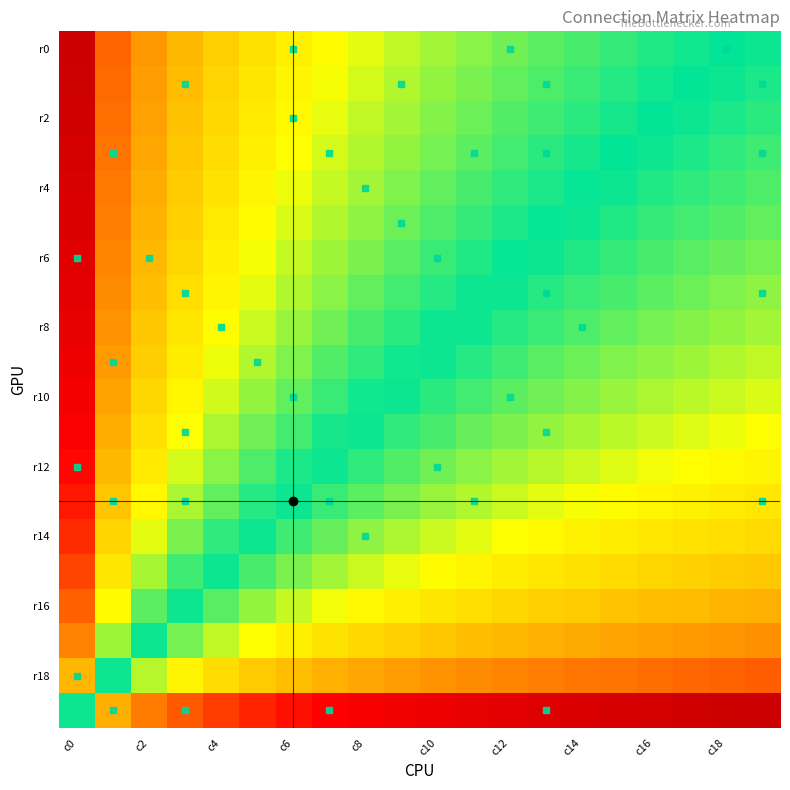

At which category is the sum across all series the highest?

c0